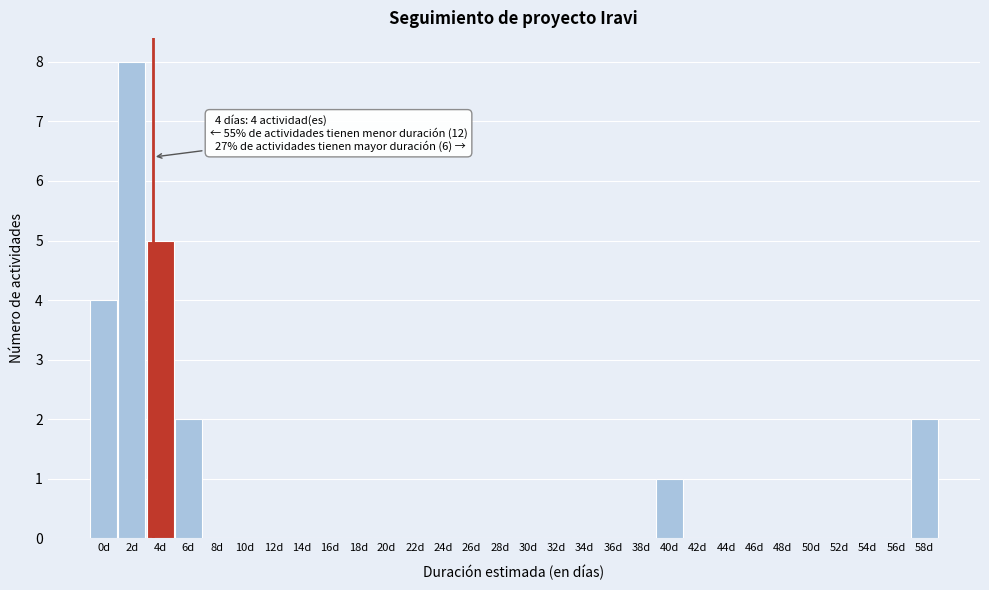

Which range on the x-axis has the tallest bar?

1.5 to 3.5